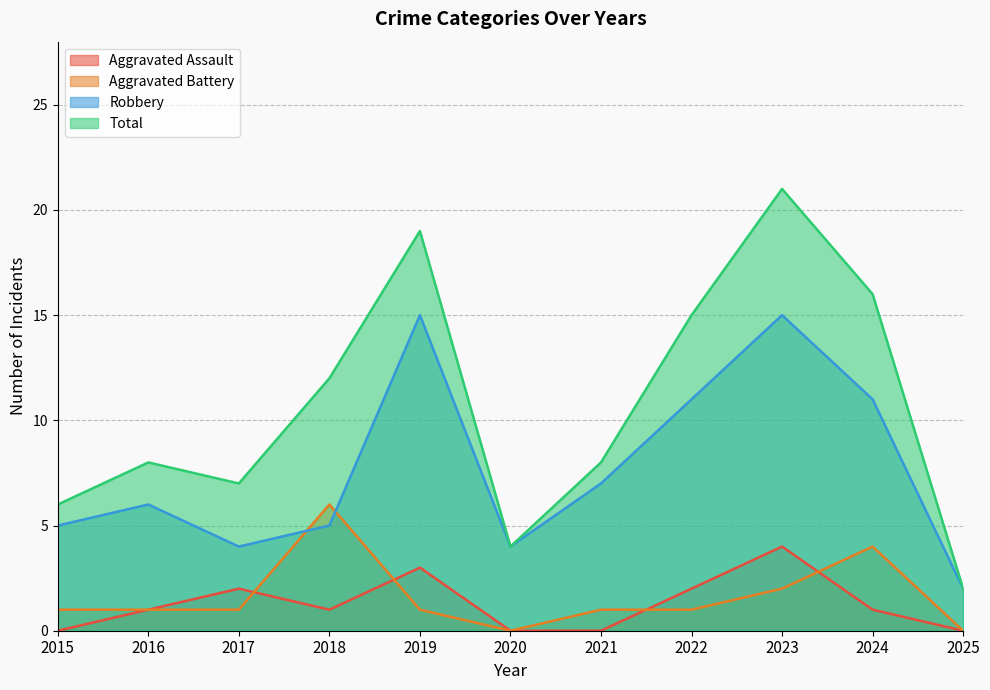

What is the value of the Robbery point at the 4th from the left?

5